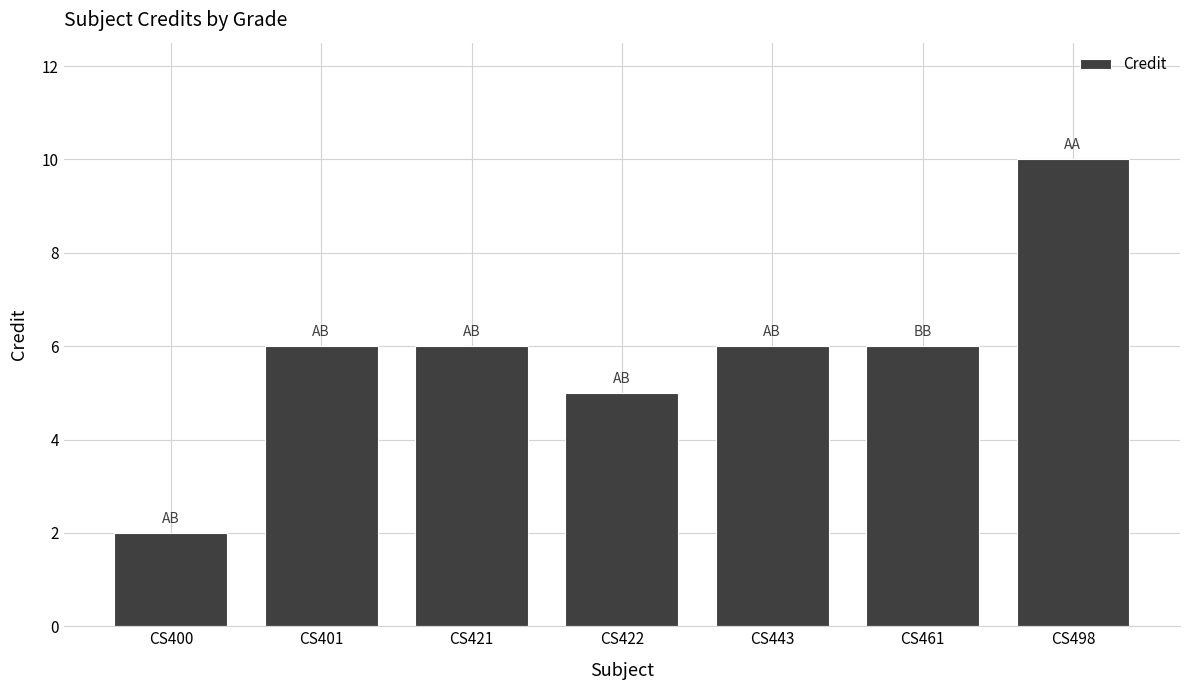

What is the ratio of the value at CS461 to the value at CS400?

3.0